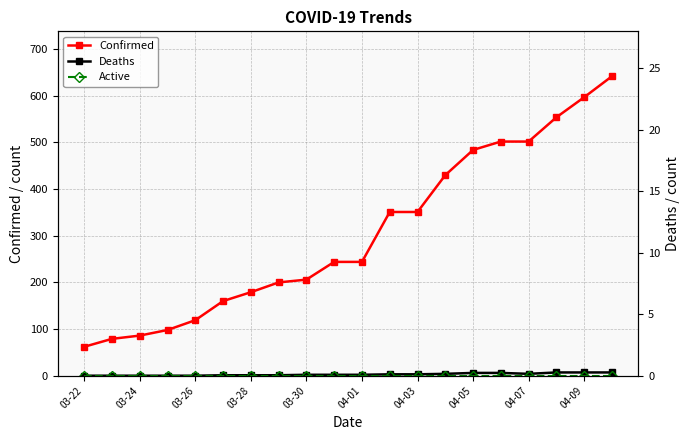

How many lines are shown in the chart?

3